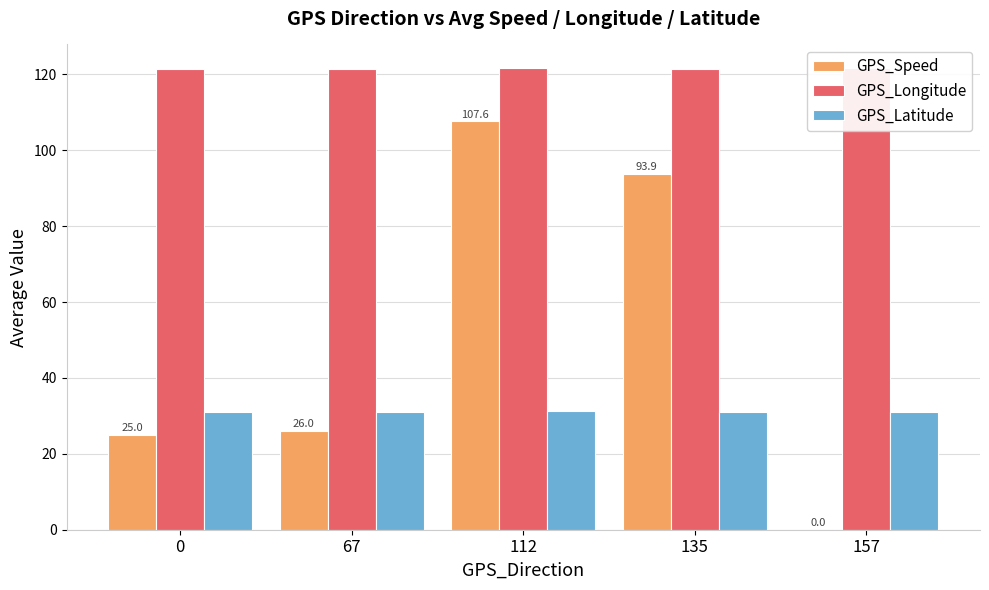

How many data points in GPS_Speed are above 26?

2